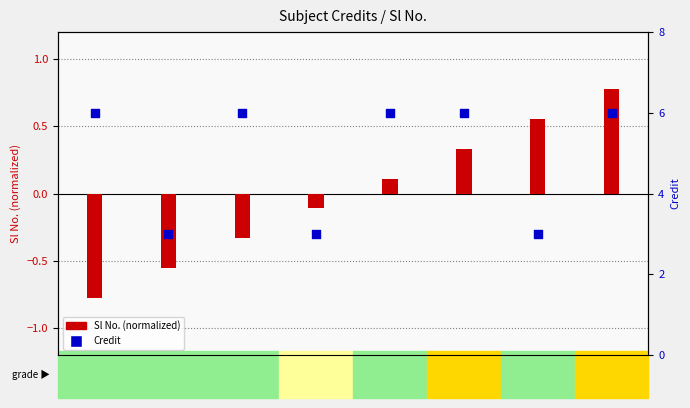

What are all the series names shown in the legend?

Sl No. (normalized), Credit